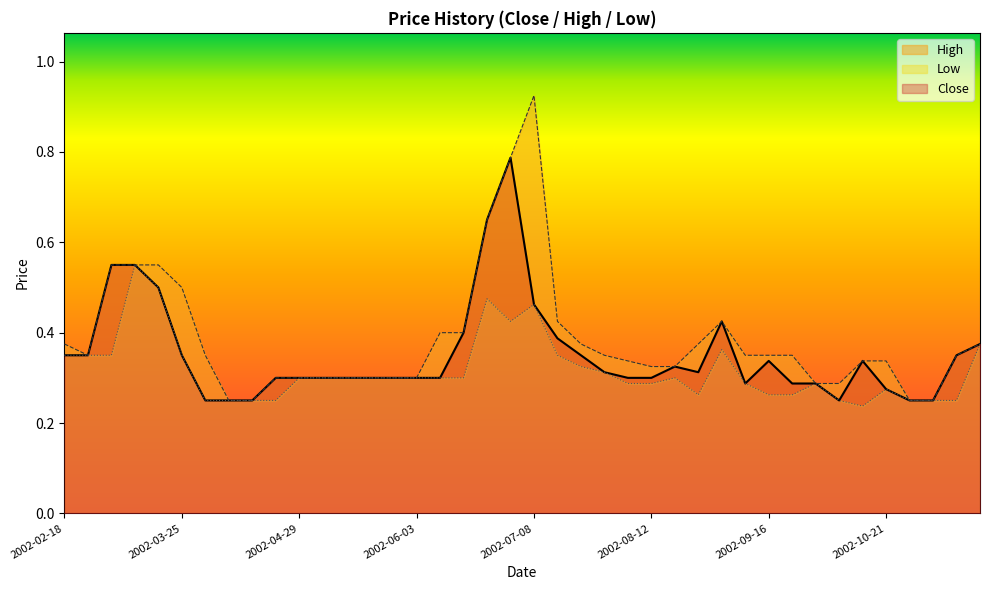

At how many categories does at least one series exceed 0?

40